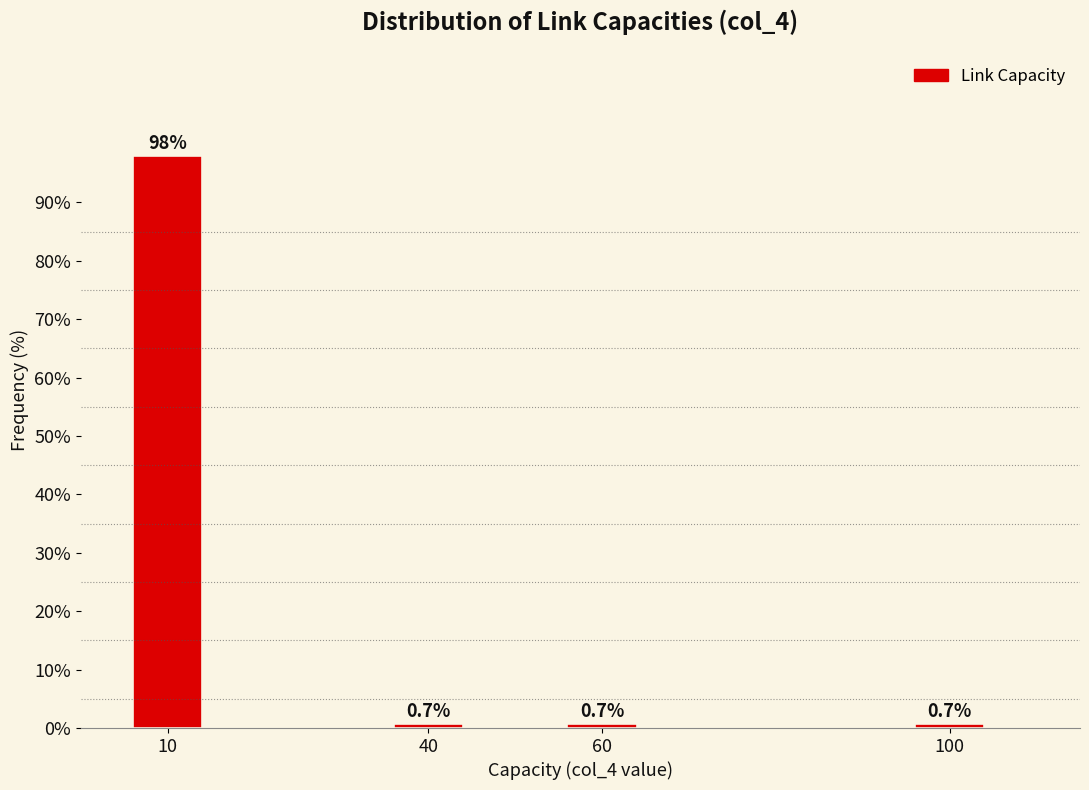

Reading left to right, transcribe all the data shown in this chart.

10=98.0	40=0.7	60=0.7	100=0.7